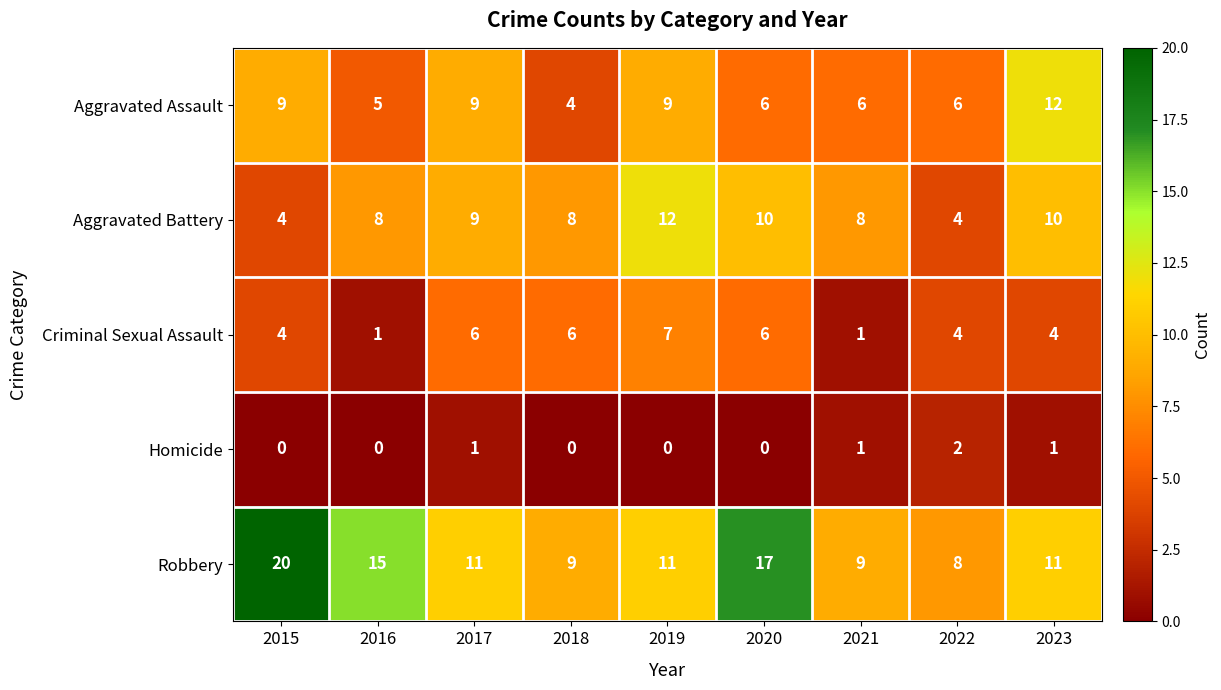

What is the spread (max minus min) of values at 2023?

11